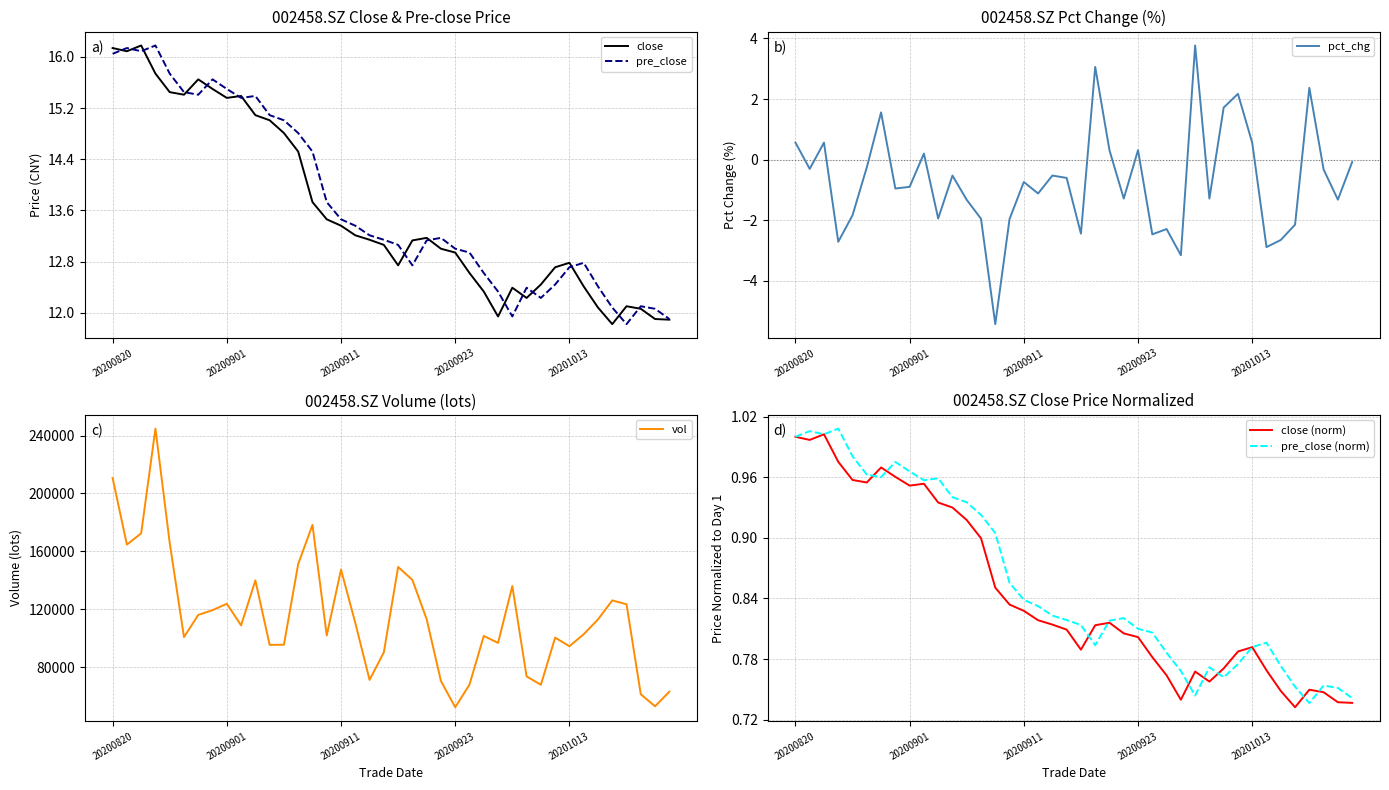

Which series has the widest spread of values?

vol